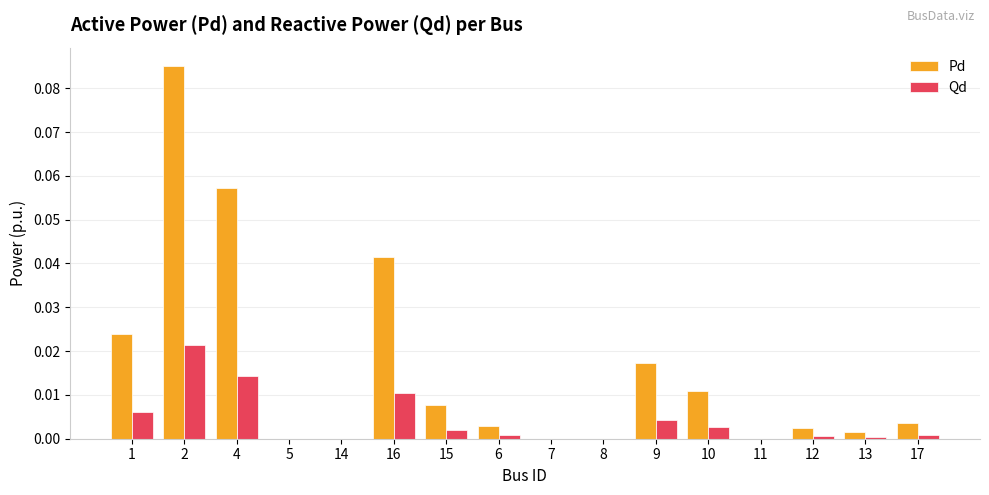

How many distinct data groups are displayed?

2